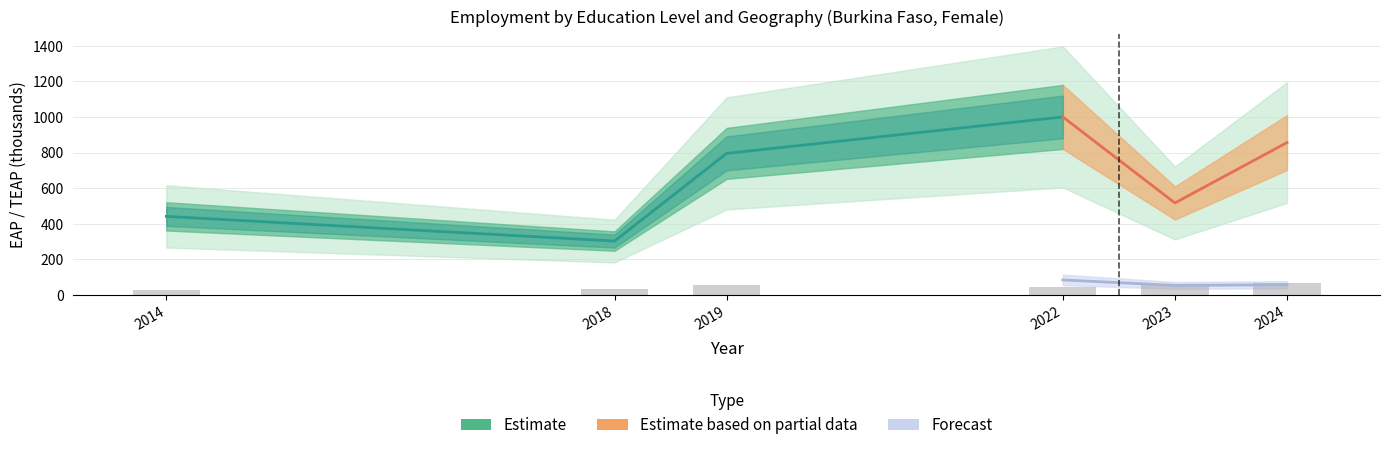

What is the minimum value shown in the chart?

28.7